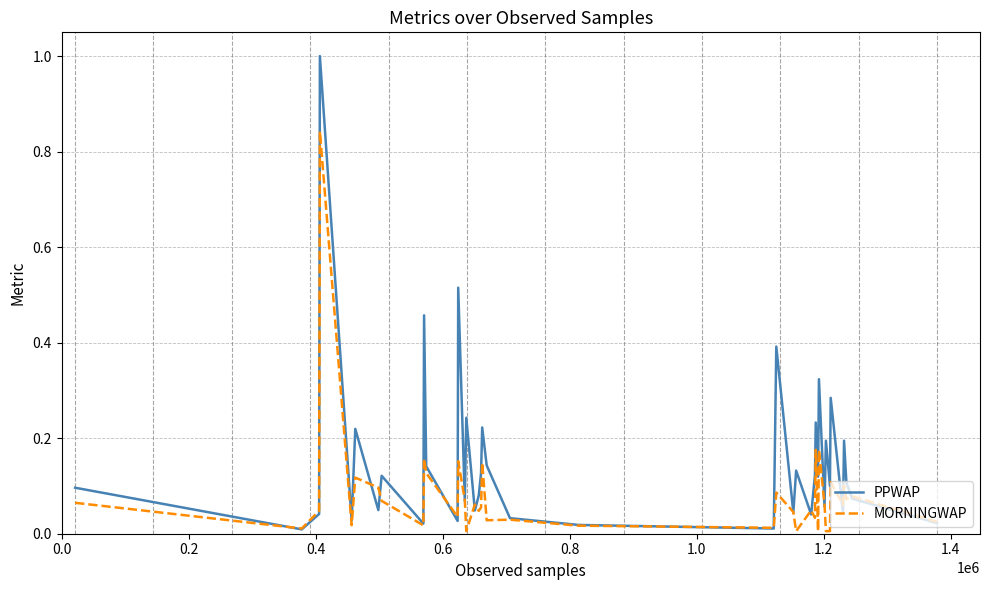

List the series in order of their overall mean, highest first.

PPWAP, MORNINGWAP